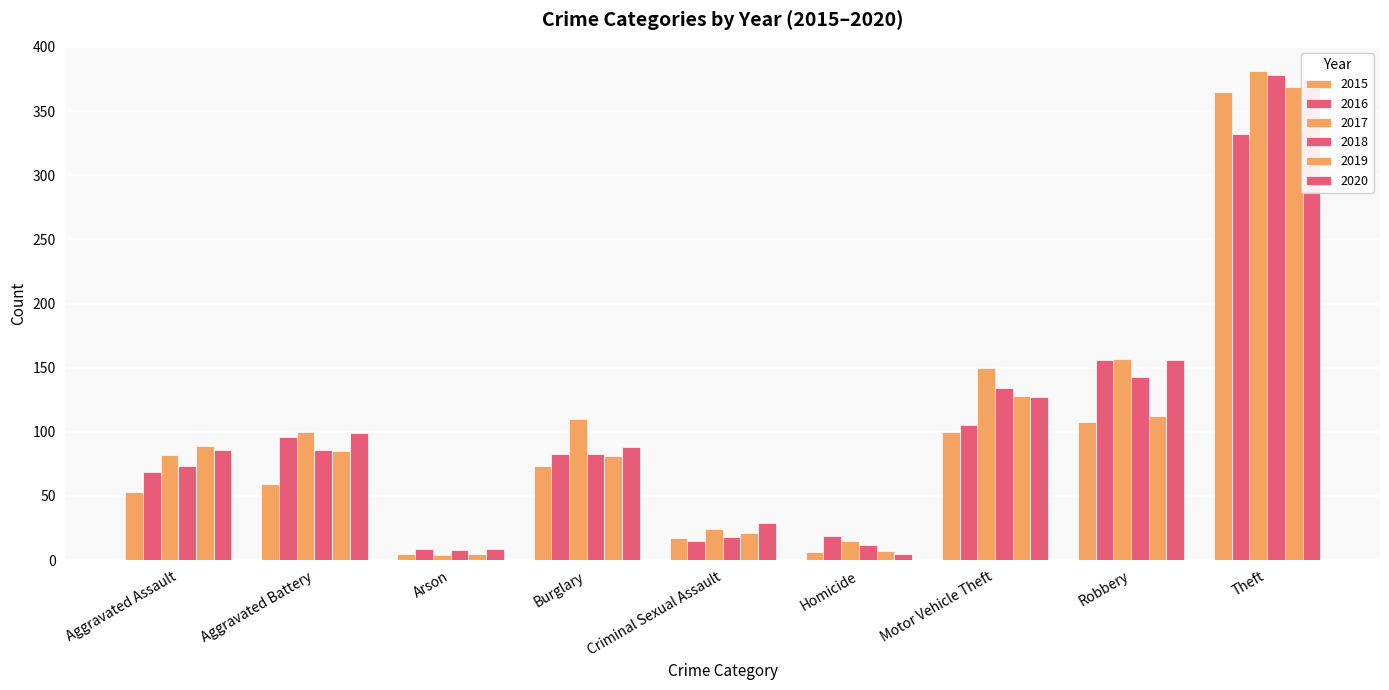

Reading right to left, list all the values displayed in this chart.

2015: 365	108	100	6	17	73	5	59	53
2016: 332	156	105	19	15	83	9	96	69
2017: 381	157	150	15	24	110	4	100	82
2018: 378	143	134	12	18	83	8	86	73
2019: 369	112	128	7	21	81	5	85	89
2020: 375	156	127	5	29	88	9	99	86